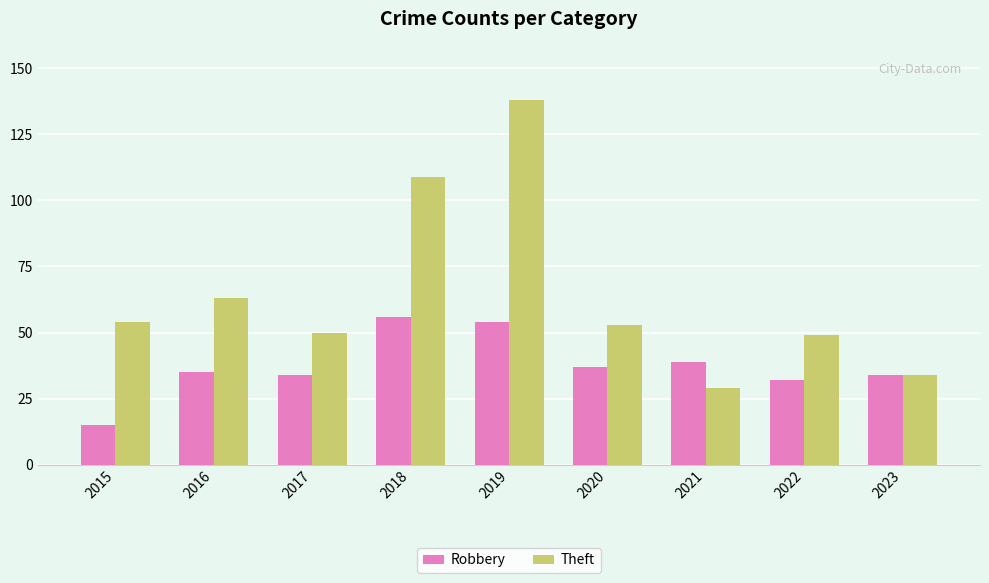

What is the difference between the highest and lowest values at 2015?

39